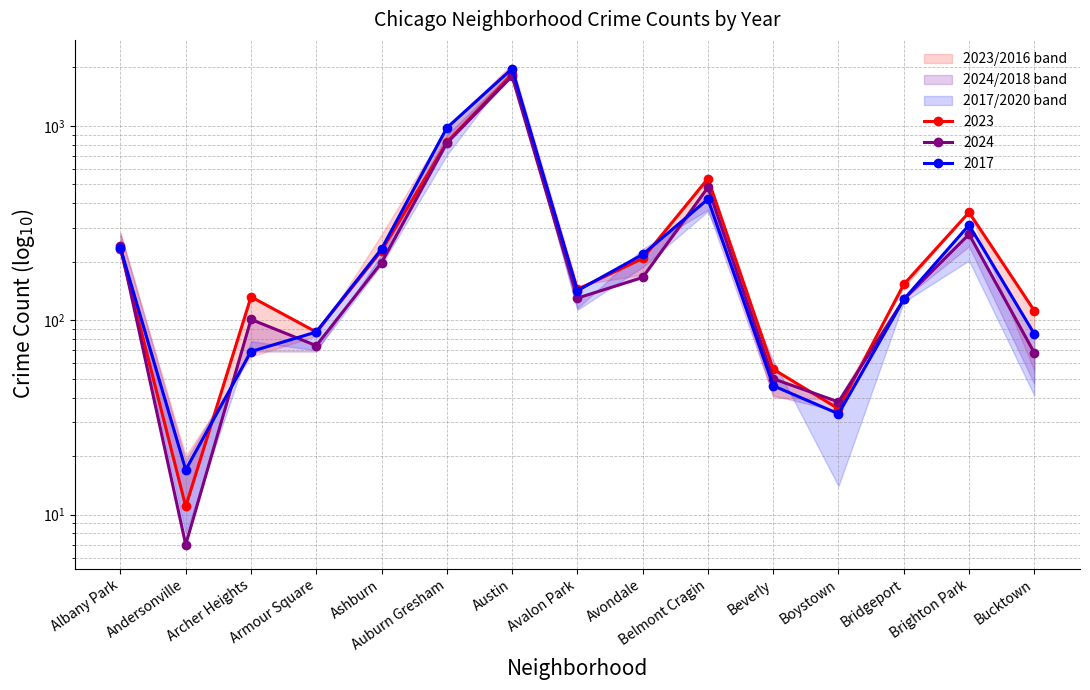

How many times do 2023 and 2024 cross each other?

3